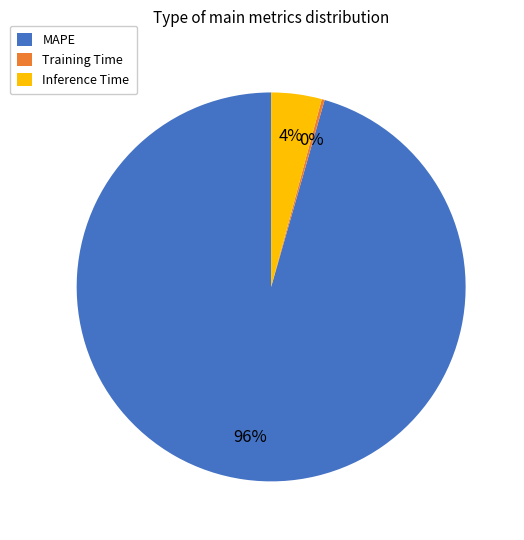

Do Inference Time and MAPE together represent more than half of the pie?

Yes